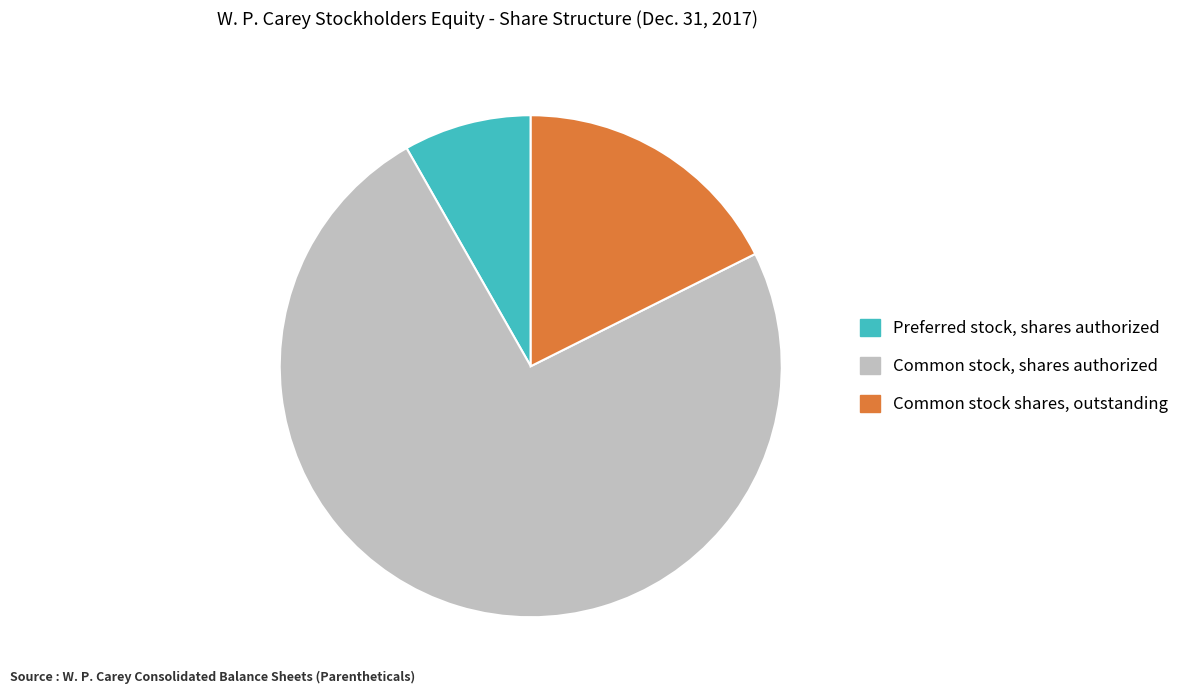

Does any single category account for the majority?

Yes